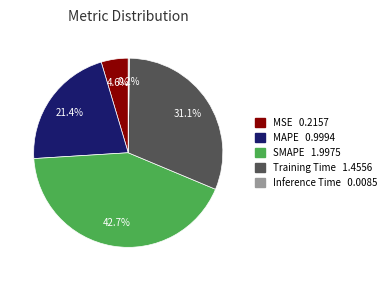

Which category has the biggest portion of the pie?

SMAPE